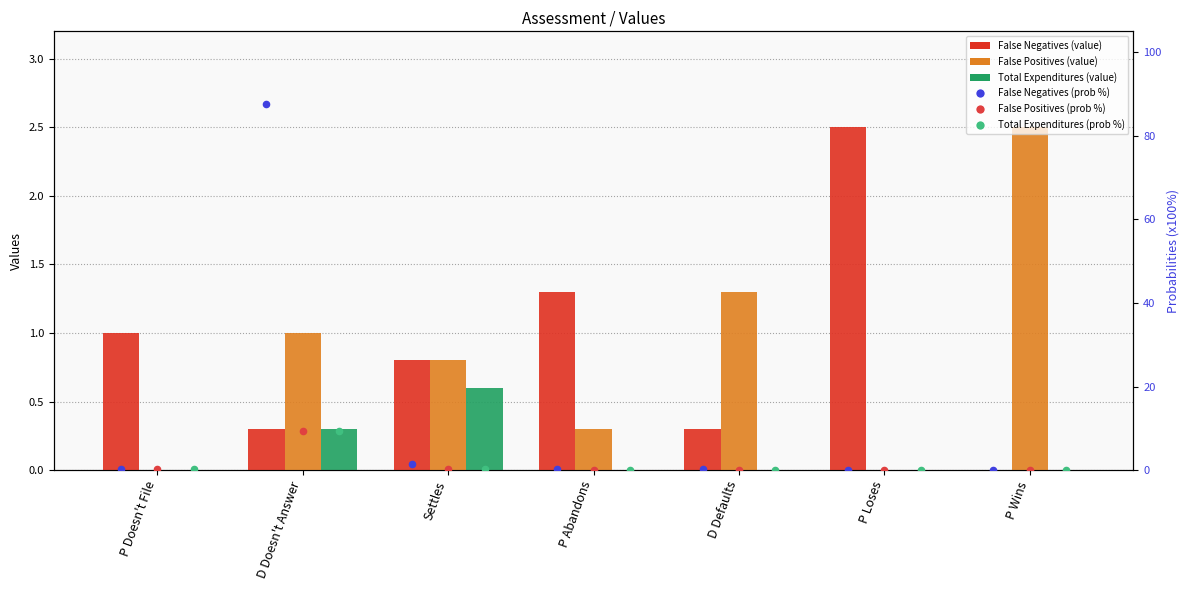

Which series reaches the maximum Y coordinate?

False Negatives (prob %)